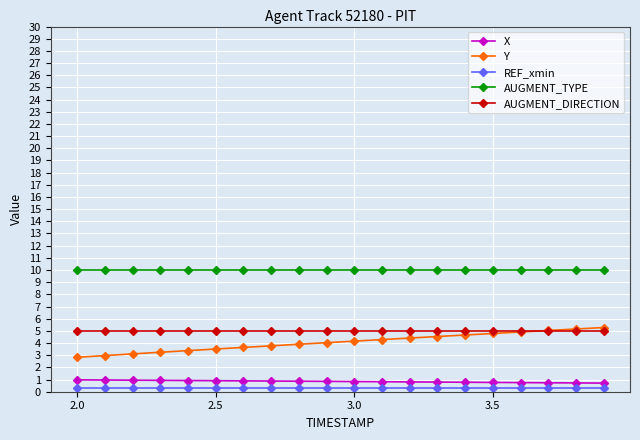

True or false: AUGMENT_TYPE and Y intersect in this chart.

False